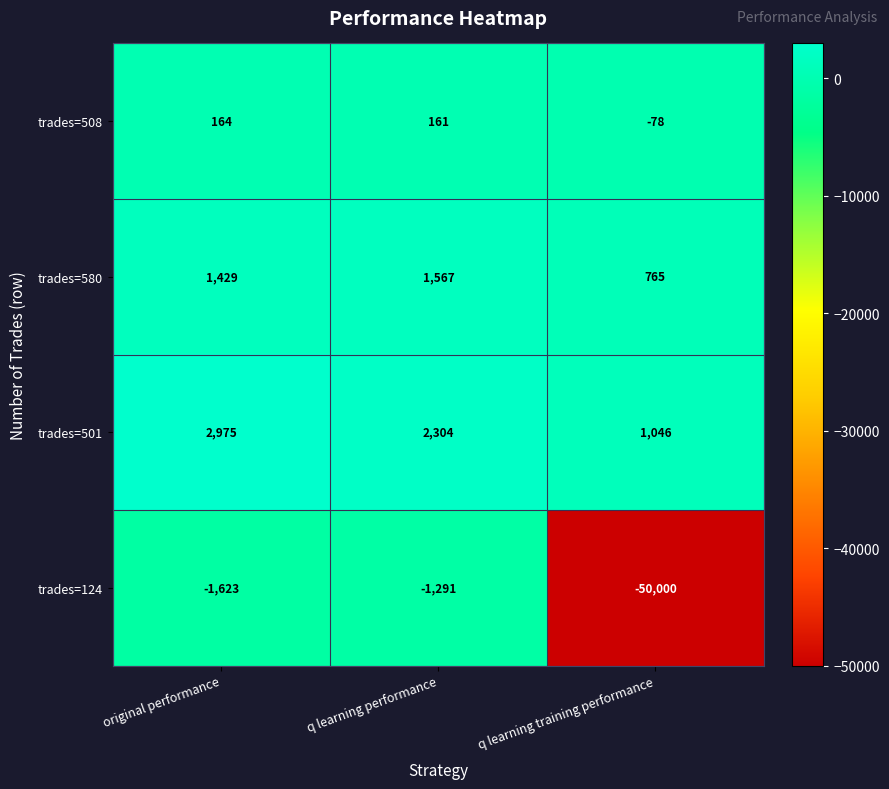

Rank the series by their maximum value, from lowest to highest.

trades=124, trades=508, trades=580, trades=501